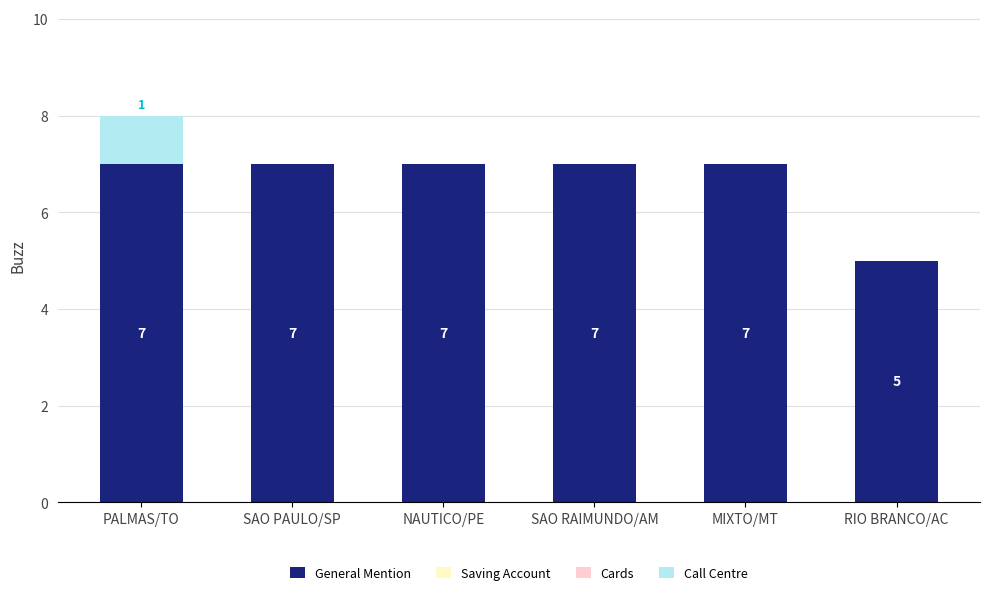

Reading left to right, transcribe the values for General Mention.

PALMAS/TO=7	SAO PAULO/SP=7	NAUTICO/PE=7	SAO RAIMUNDO/AM=7	MIXTO/MT=7	RIO BRANCO/AC=5